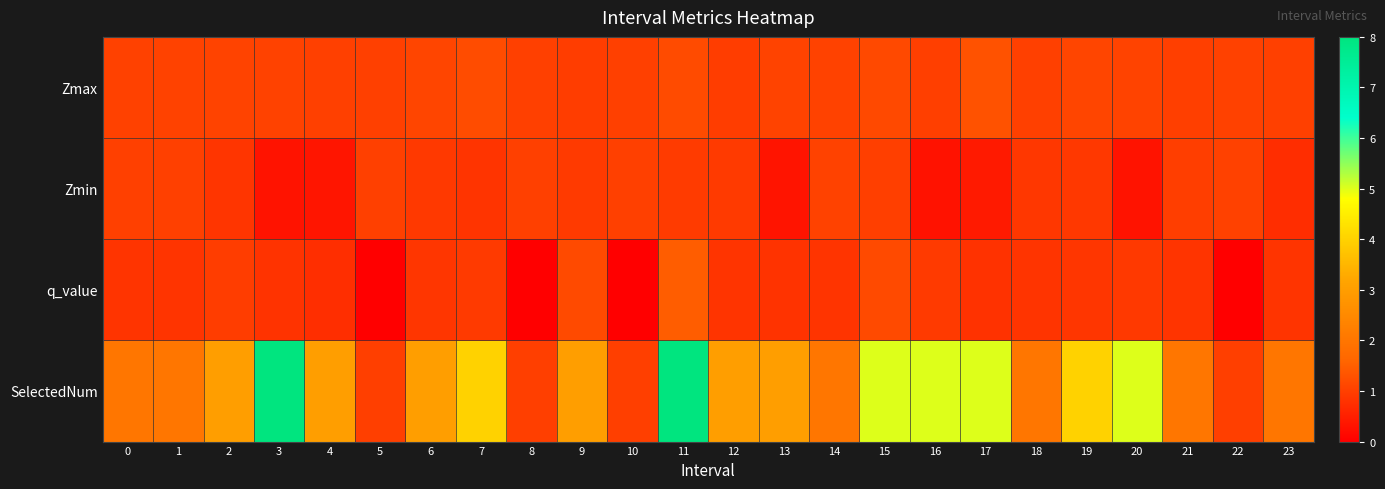

Which series has the largest total across all categories?

SelectedNum